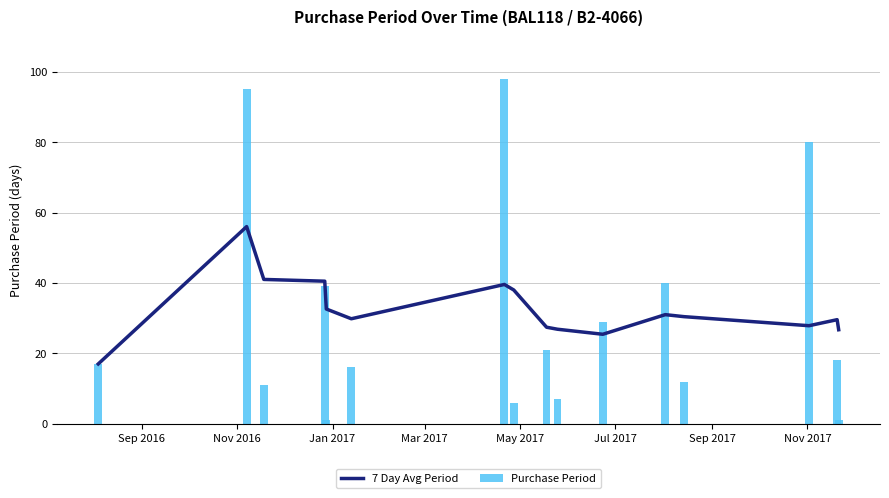

What is the difference between the maximum and minimum values in the Purchase Period series?

97